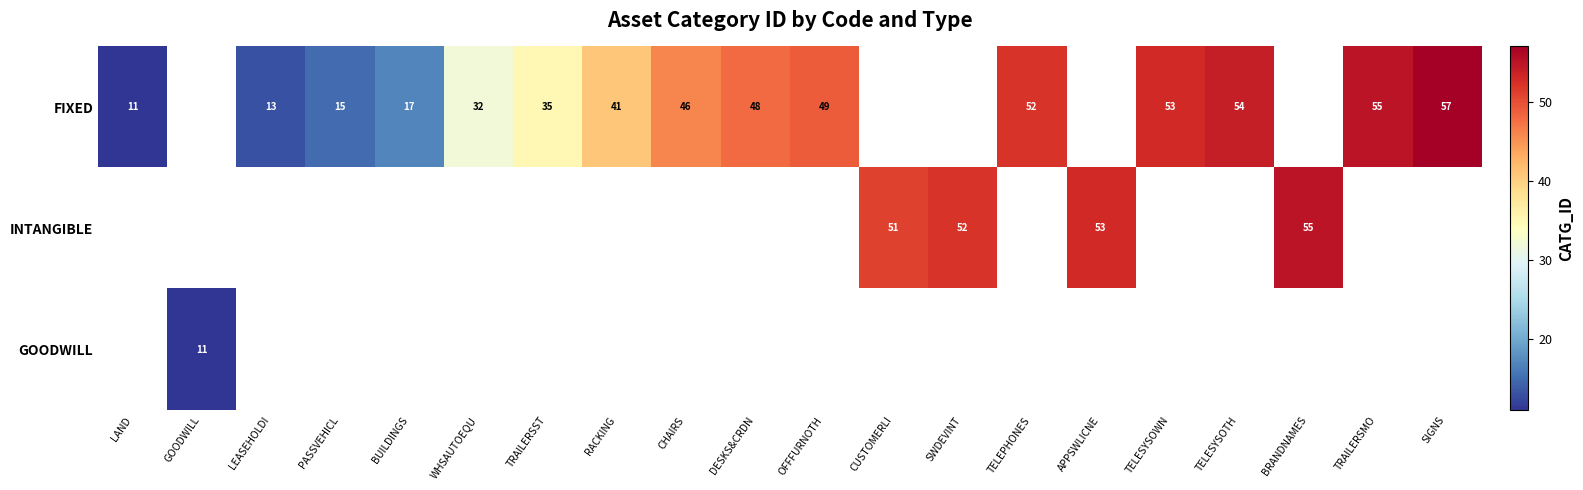

True or false: FIXED has a value of 7 at LEASEHOLDI.

False